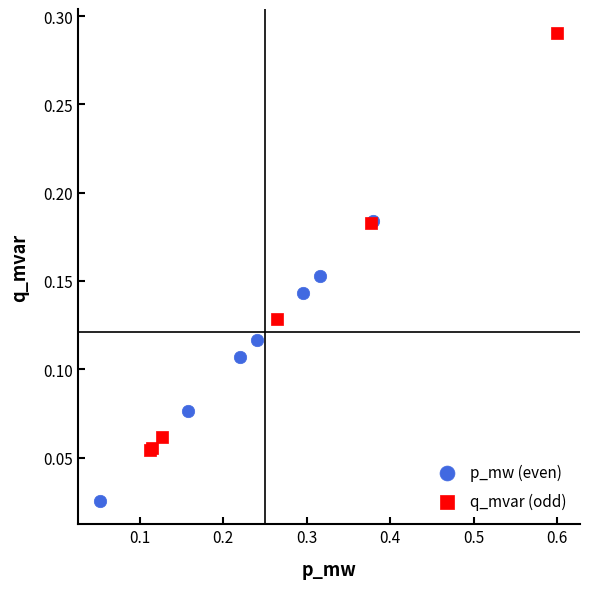

Which series contains the lowest Y value?

p_mw (even)